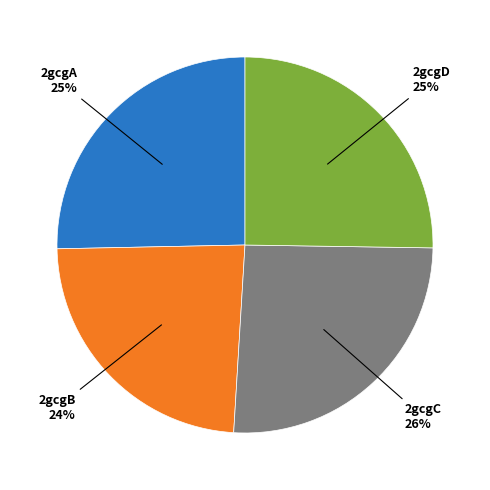

To the nearest percent, what is the difference between the largest and smallest slice percentages?

2%